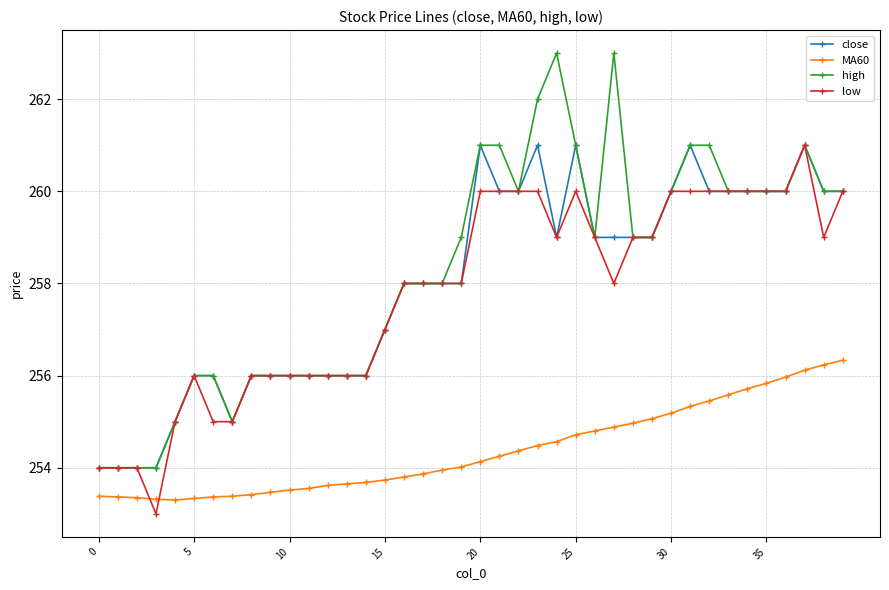

What is the value of the low point at the 9th from the left?

256.0